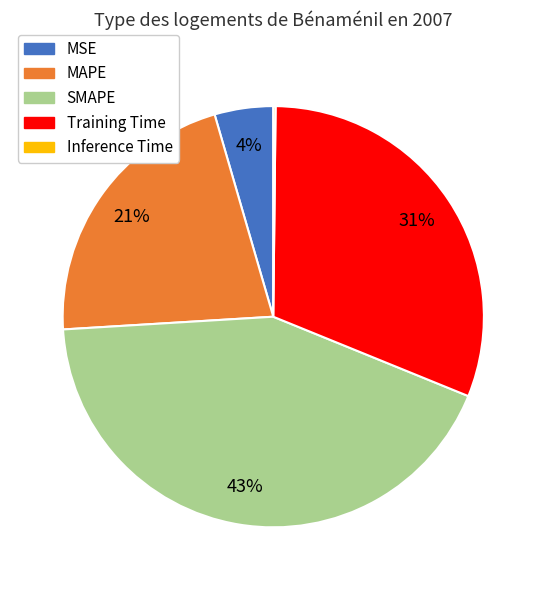

The SMAPE slice represents 43% of the pie. True or false?

True